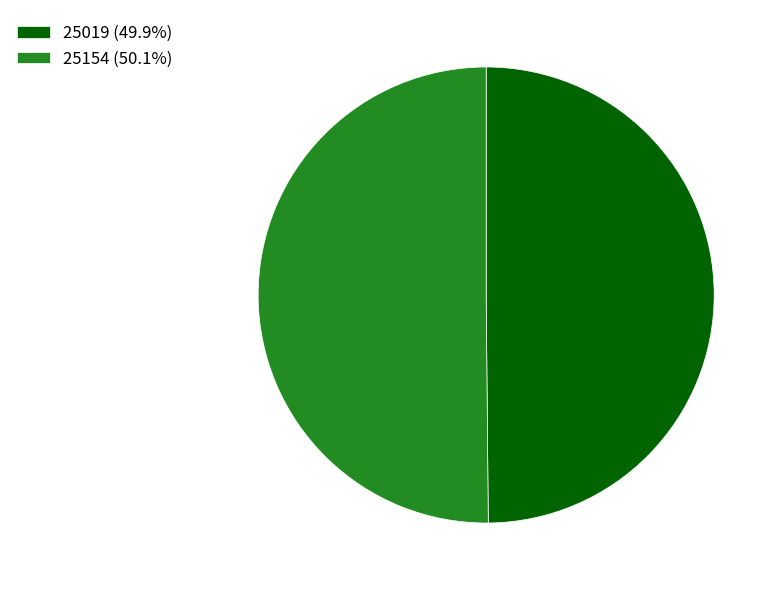

Is it true that 25019 is 50% of the pie?

True